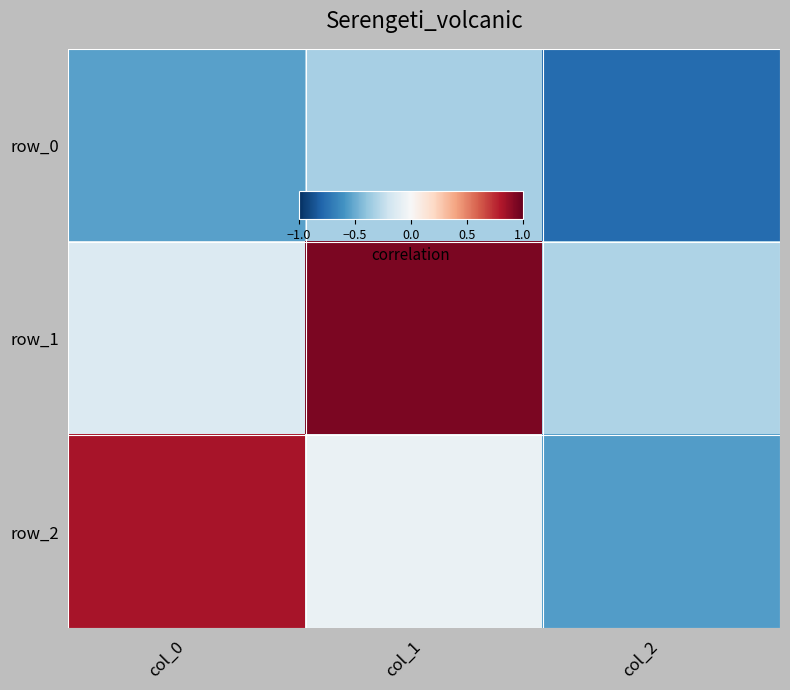

The value of row_0 at col_1 is -0.3. True or false?

True